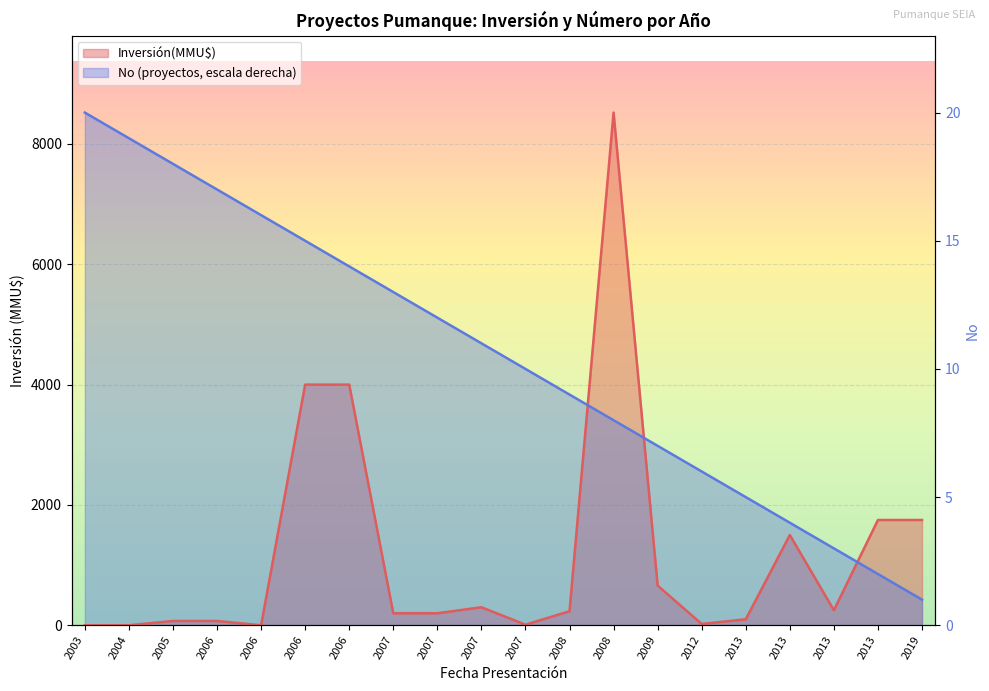

The No series shows 1629.9 at 2012. True or false?

False